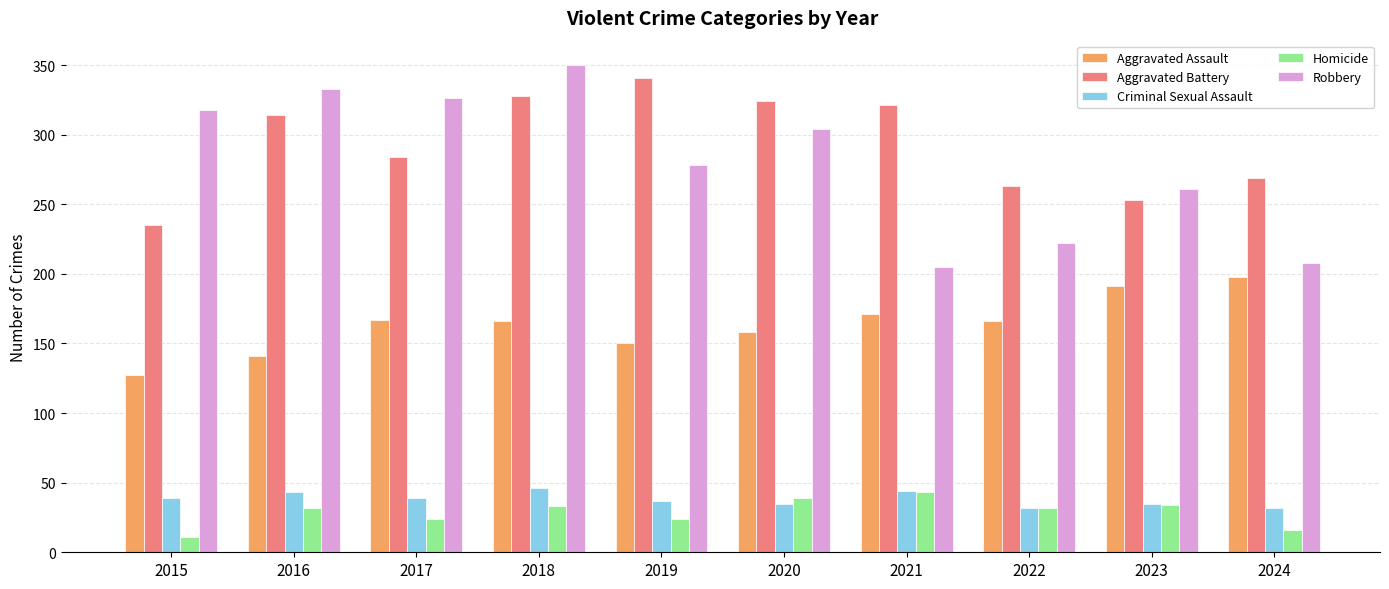

Rank the series by their maximum value, from highest to lowest.

Robbery, Aggravated Battery, Aggravated Assault, Criminal Sexual Assault, Homicide